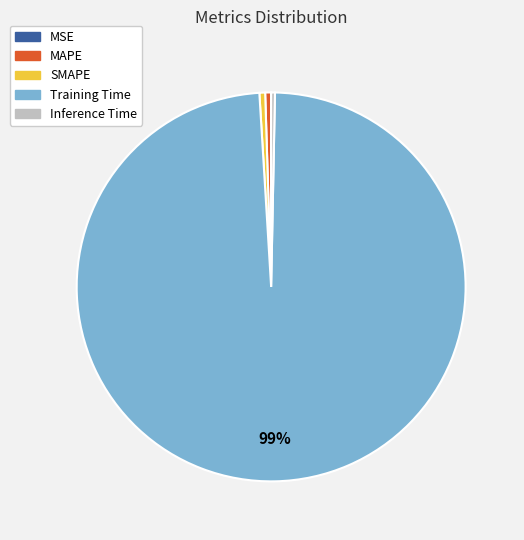

True or false: MAPE accounts for 0% of the total.

True